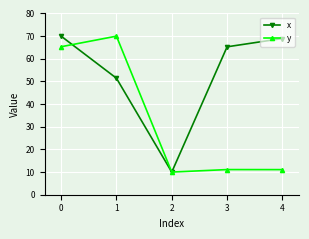

How many series are shown in this chart?

2